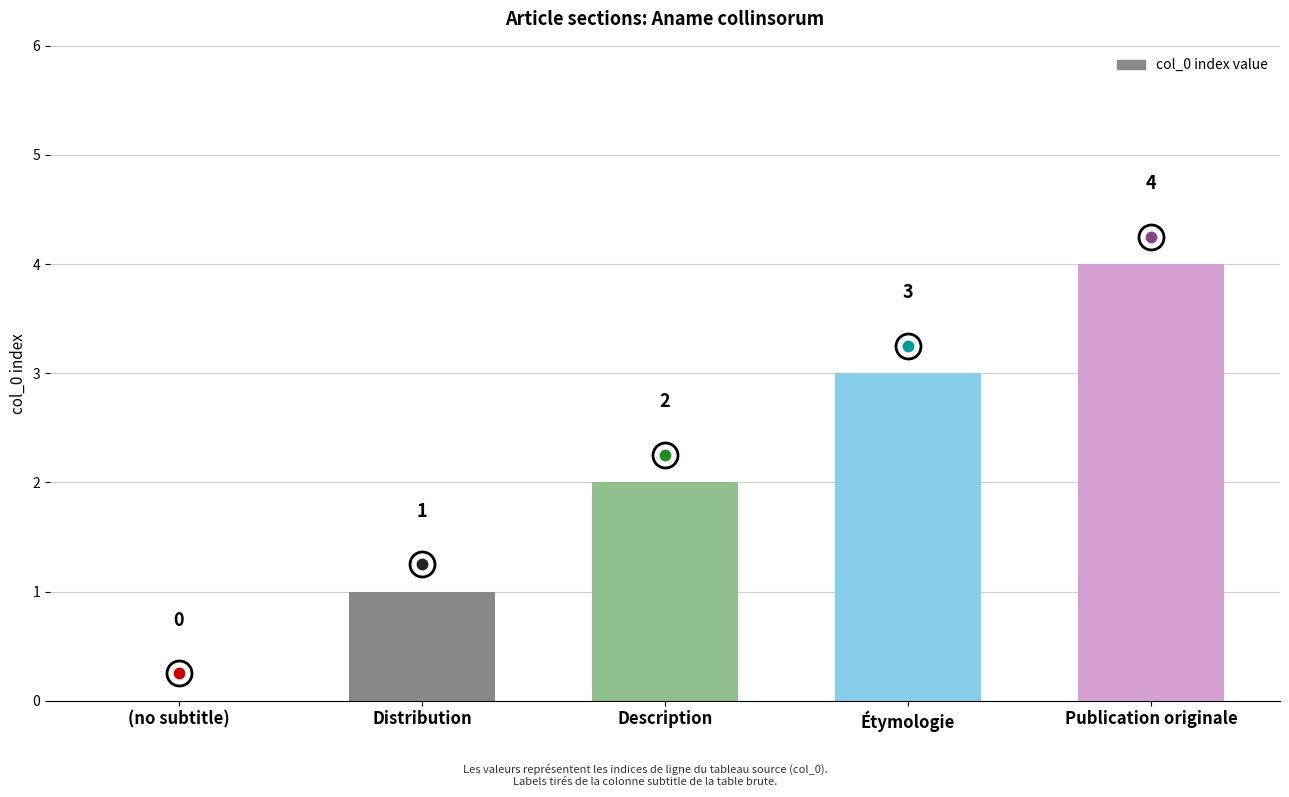

What is the greatest value displayed?

4